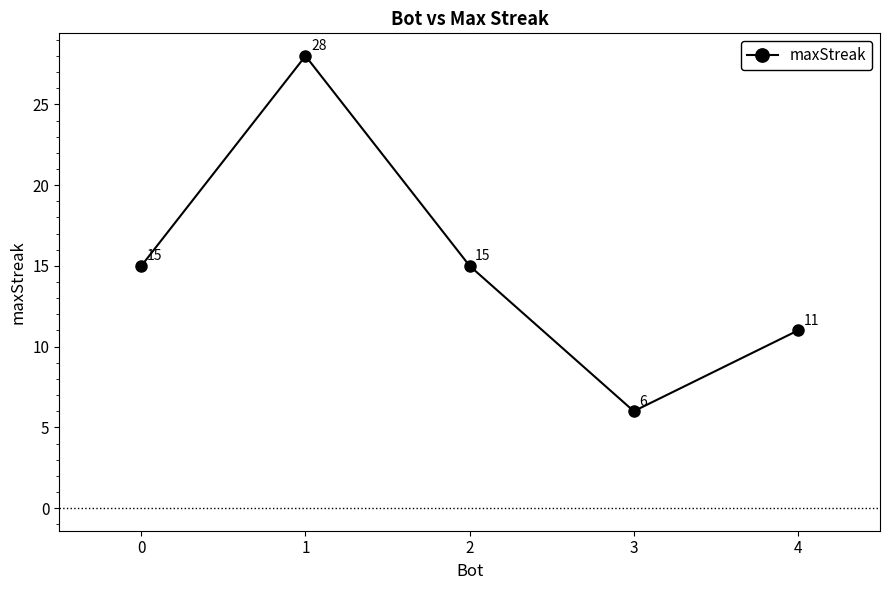

What is the value of the 1st point from the left?

15